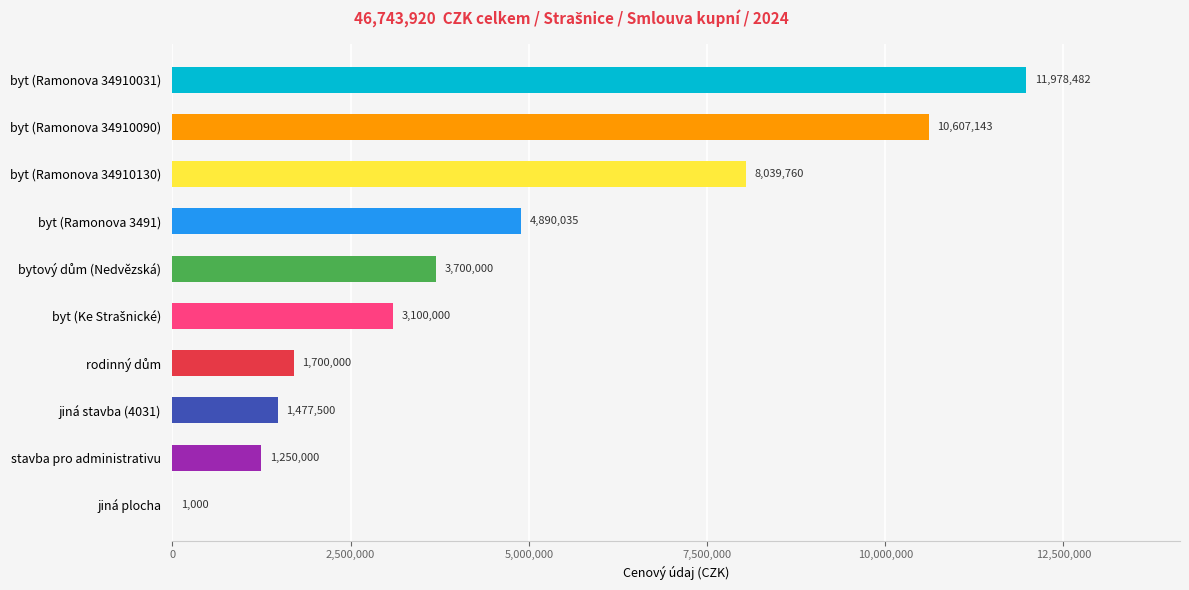

The chart shows a value of 11978482 at byt (Ramonova 34910031). True or false?

True